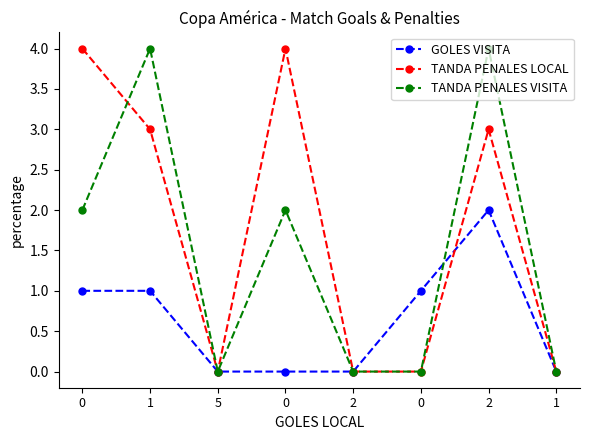

Is this an area chart (filled region under the line)?

No